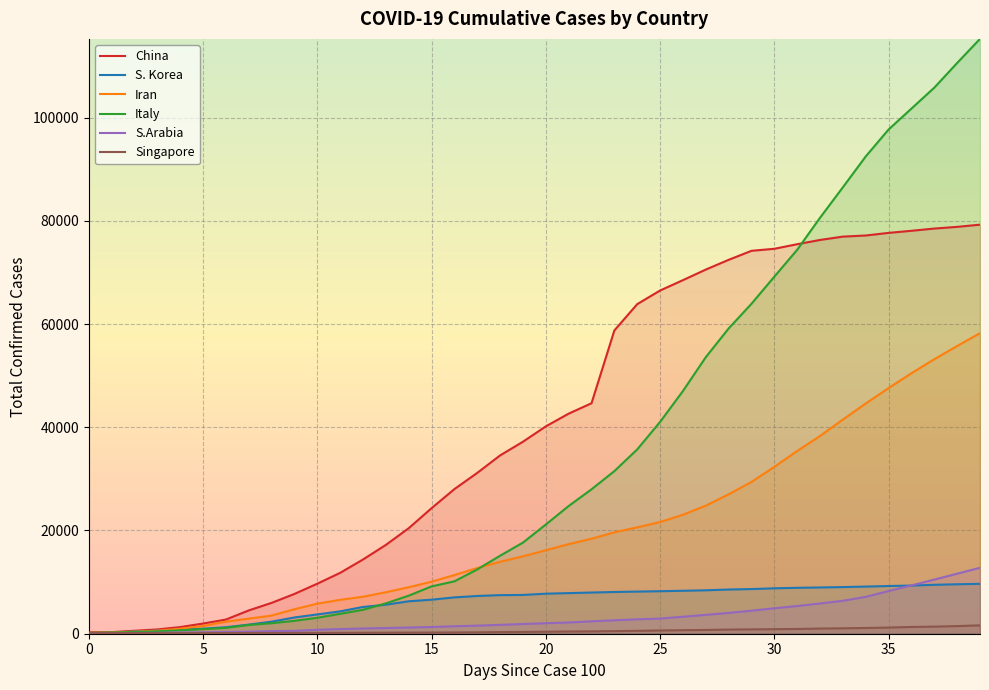

True or false: China and S.Arabia intersect in this chart.

False